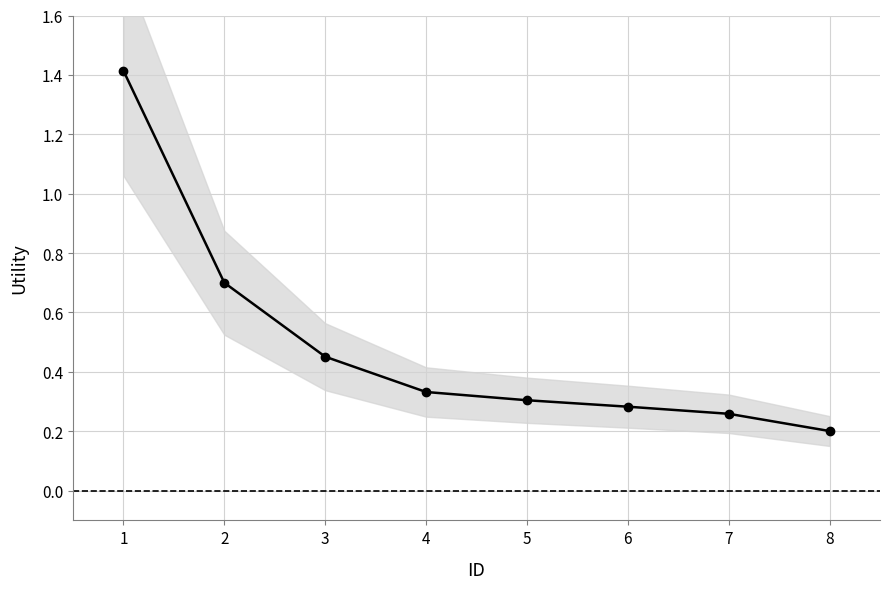

What is the value of the 8th point from the left?

0.2